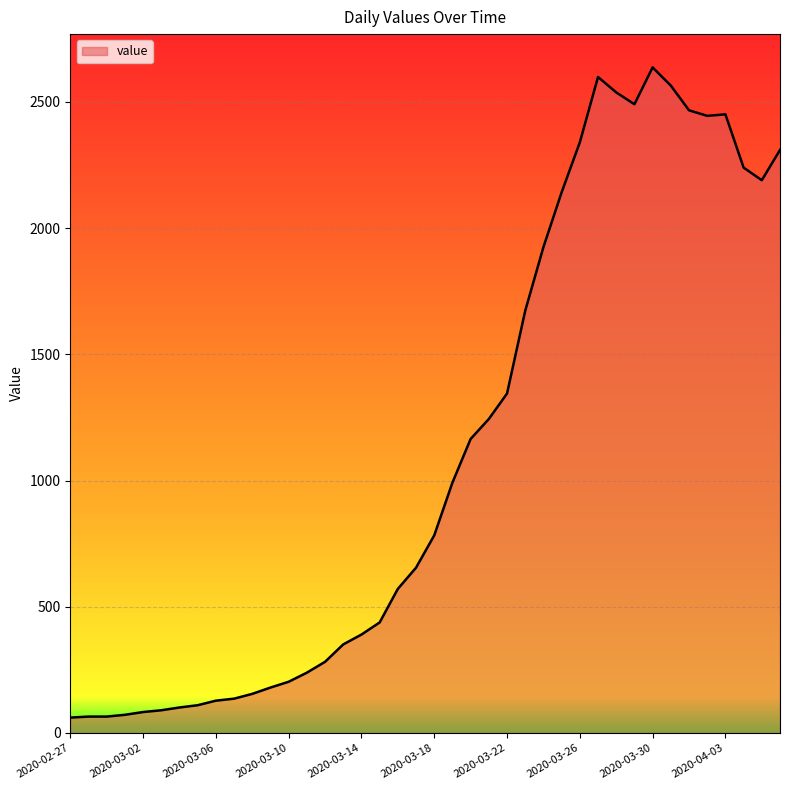

What is the smallest value displayed?

61